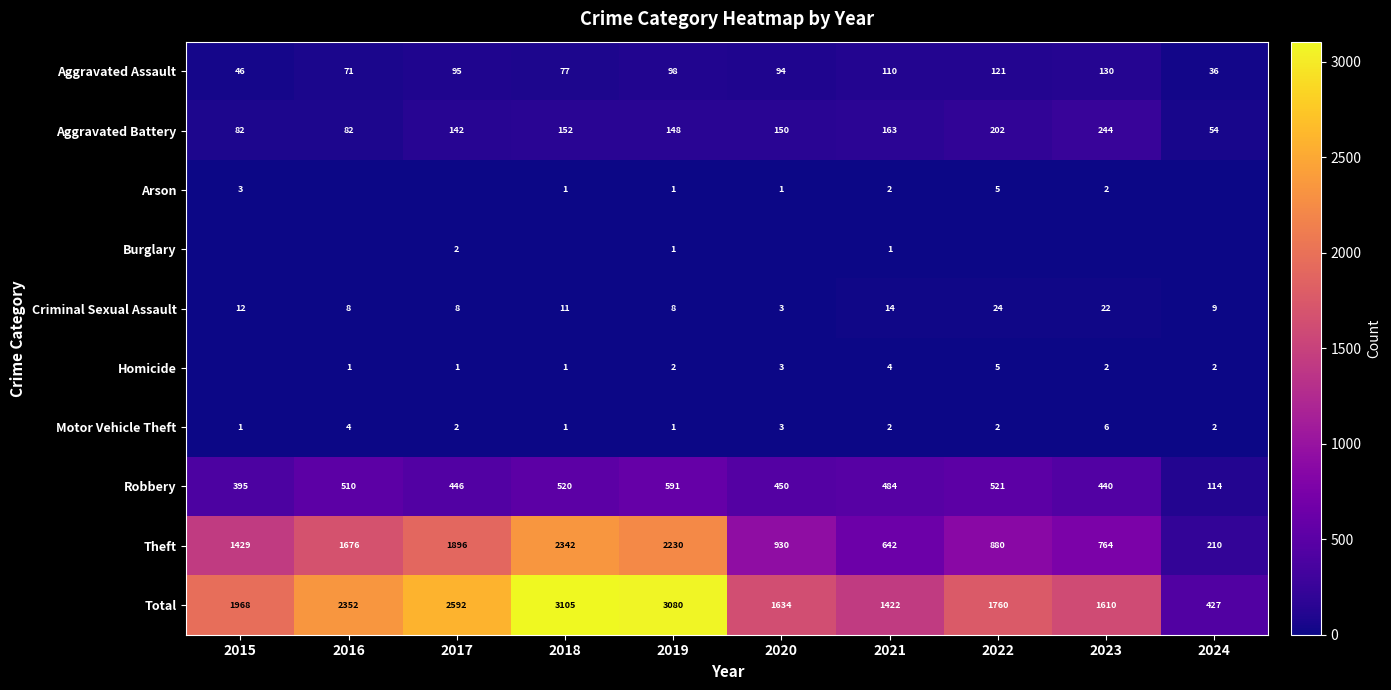

Is the value of Aggravated Battery at 2023 greater than the value of Criminal Sexual Assault at 2022?

Yes